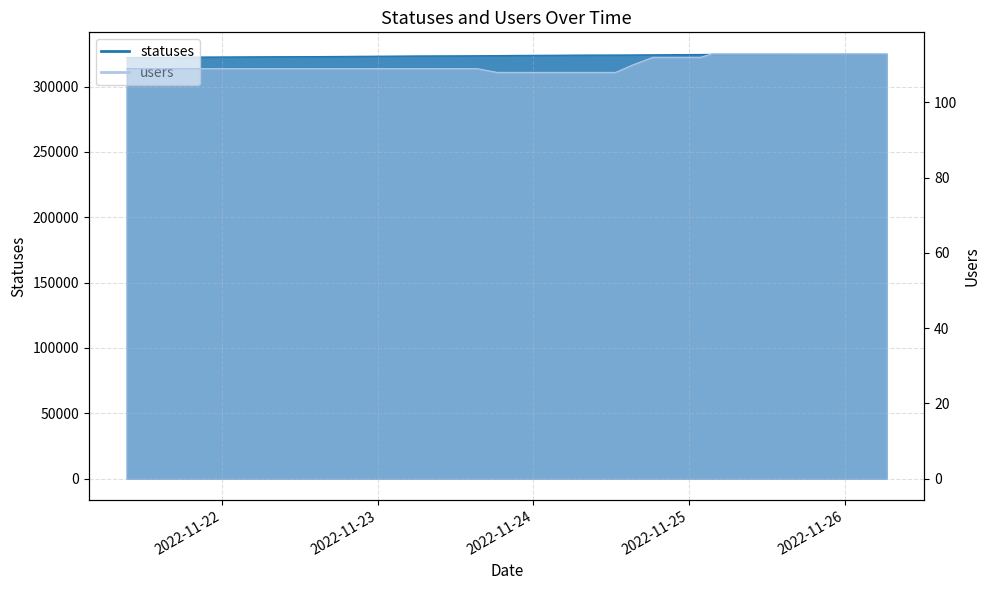

Reading right to left, extract all data points from this chart.

statuses: 325323	325283	325232	325119	325027	324949	324879	324830	324771	324734	324668	324532	324397	324296	324247	324215	324170	324090	324059	323944	323815	323696	323626	323573	323524	323436	323387	323283	323171	323071	323008	322960	322910	322829	322789	322698	322609	322495	322468	322349
users: 113	113	113	113	113	113	113	113	113	113	112	112	112	110	108	108	108	108	108	108	108	109	109	109	109	109	109	109	109	109	109	109	109	109	109	109	109	109	109	109